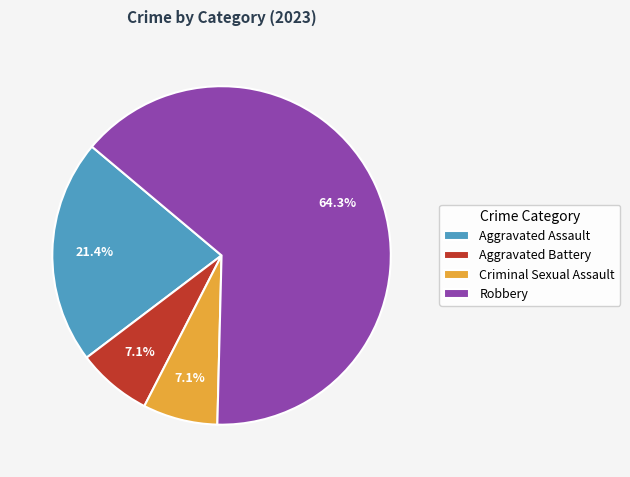

Which category has the biggest portion of the pie?

Robbery